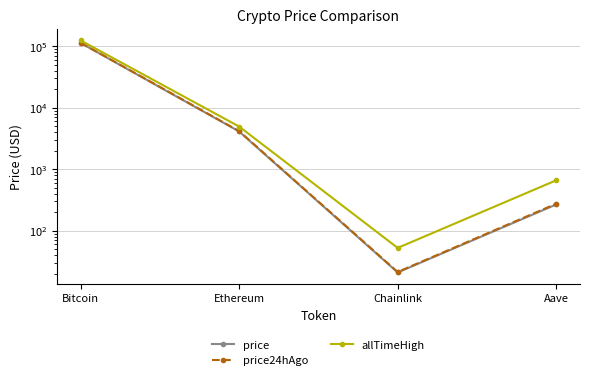

Reading left to right, transcribe all the data shown in this chart.

price: Bitcoin=113024.0	Ethereum=4110.6	Chainlink=21.0	Aave=267.8
price24hAgo: Bitcoin=113901.0	Ethereum=4167.0	Chainlink=21.4	Aave=275.6
allTimeHigh: Bitcoin=124128.0	Ethereum=4946.1	Chainlink=52.7	Aave=661.7